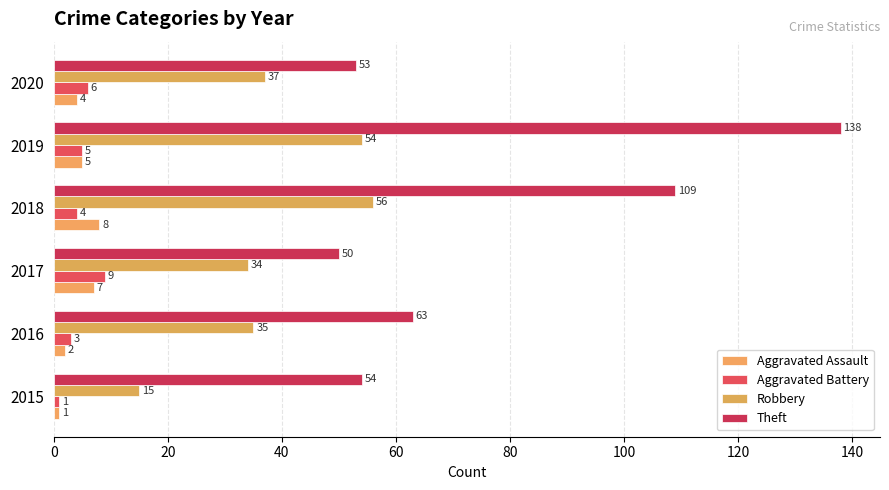

Reading left to right, transcribe all the data shown in this chart.

Aggravated Assault: 1	2	7	8	5	4
Aggravated Battery: 1	3	9	4	5	6
Robbery: 15	35	34	56	54	37
Theft: 54	63	50	109	138	53